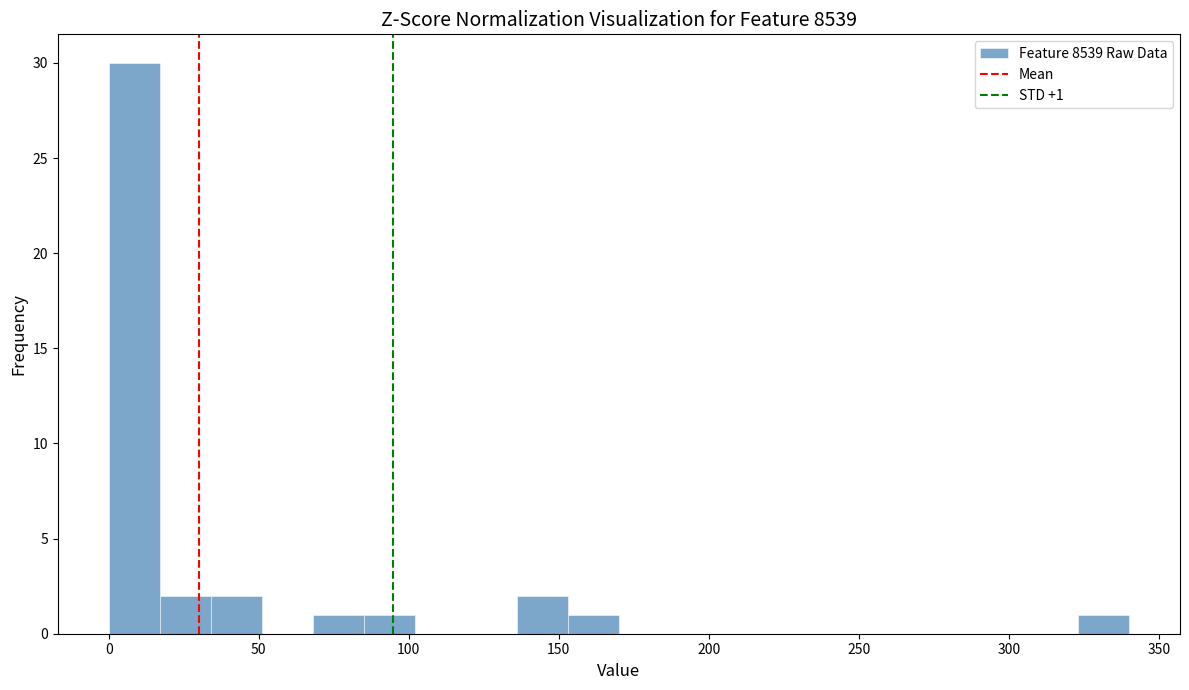

Around what value on the x-axis is the tallest bar? Give the approximate position of its centre, as read against the axis.

10